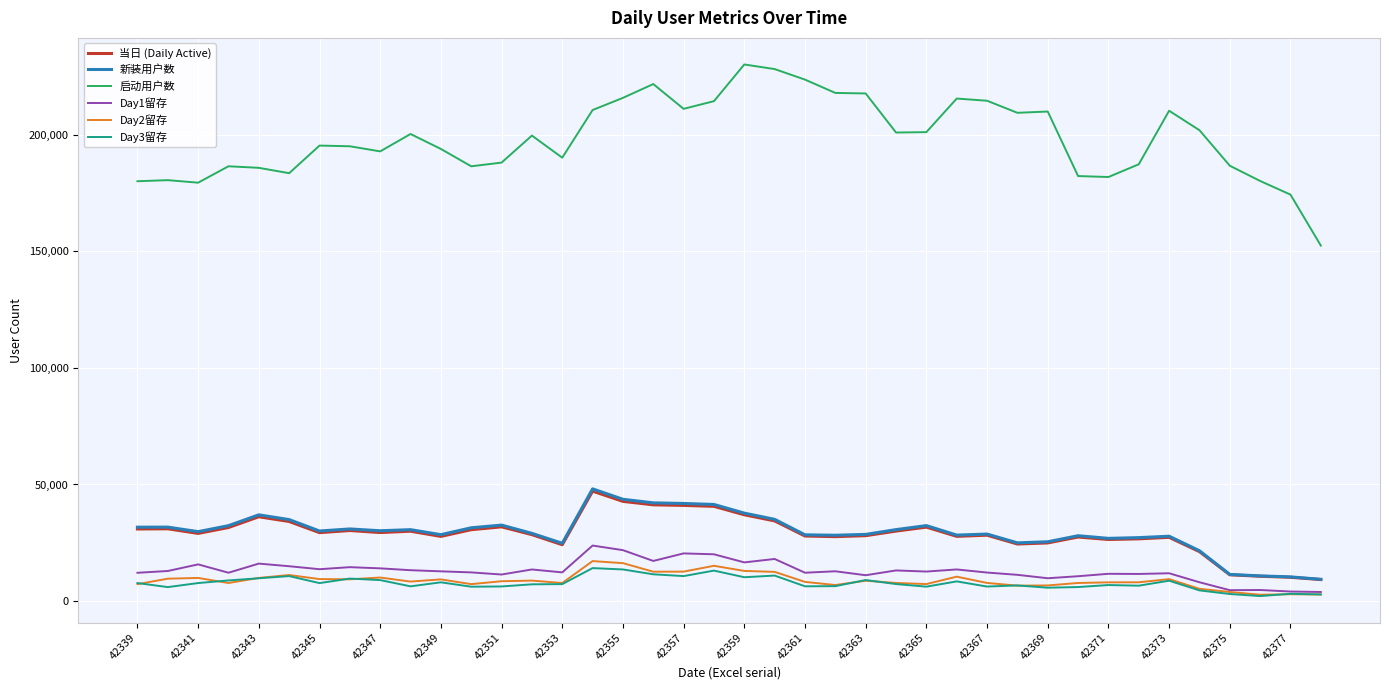

What is the maximum value for 当日 (Daily Active)?

47143